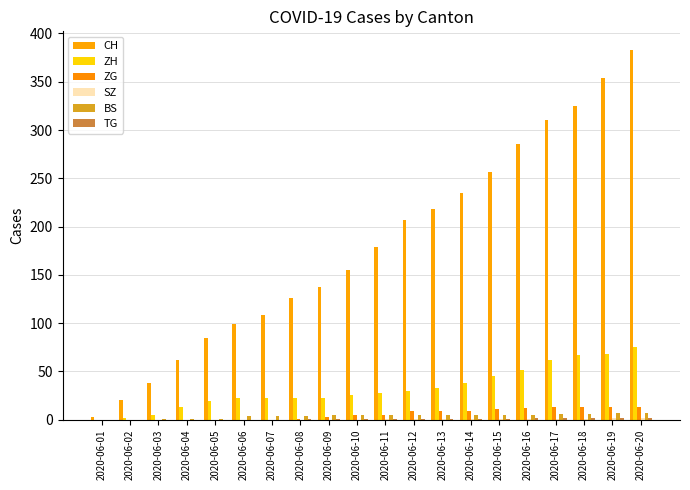

What is the sum of the TG values at 2020-06-13 and 2020-06-07?

1